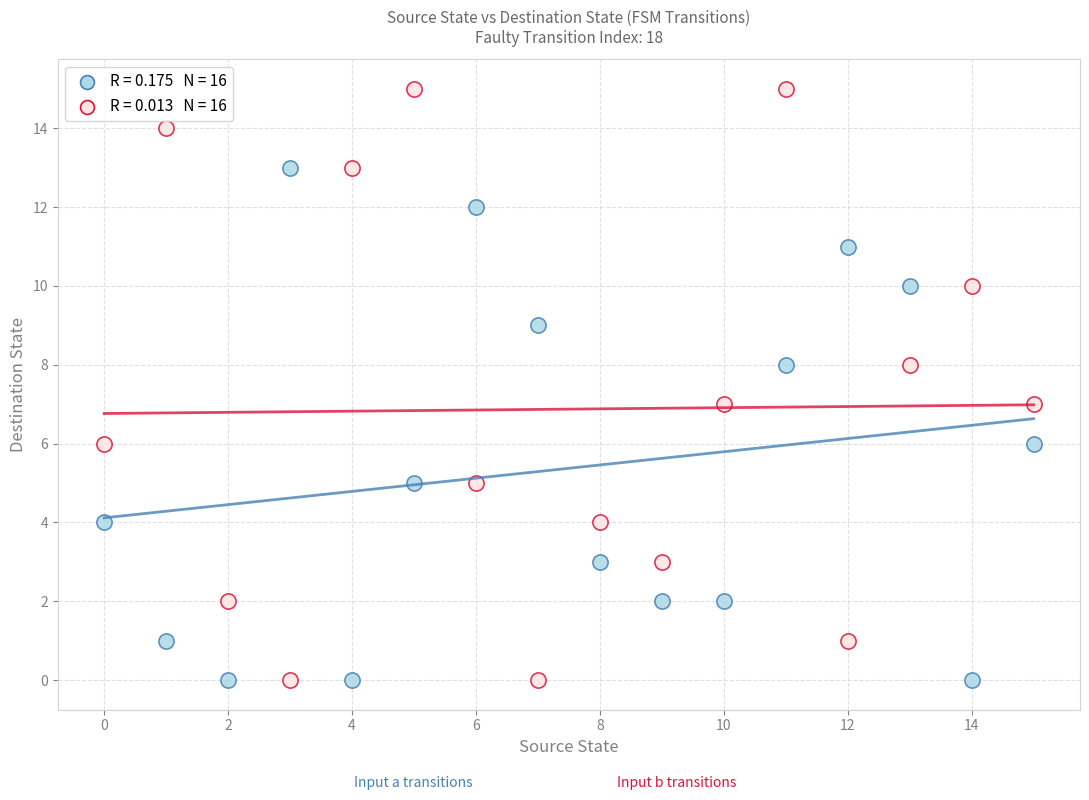

Across all data points, what is the range of Y values (max minus min)?

15